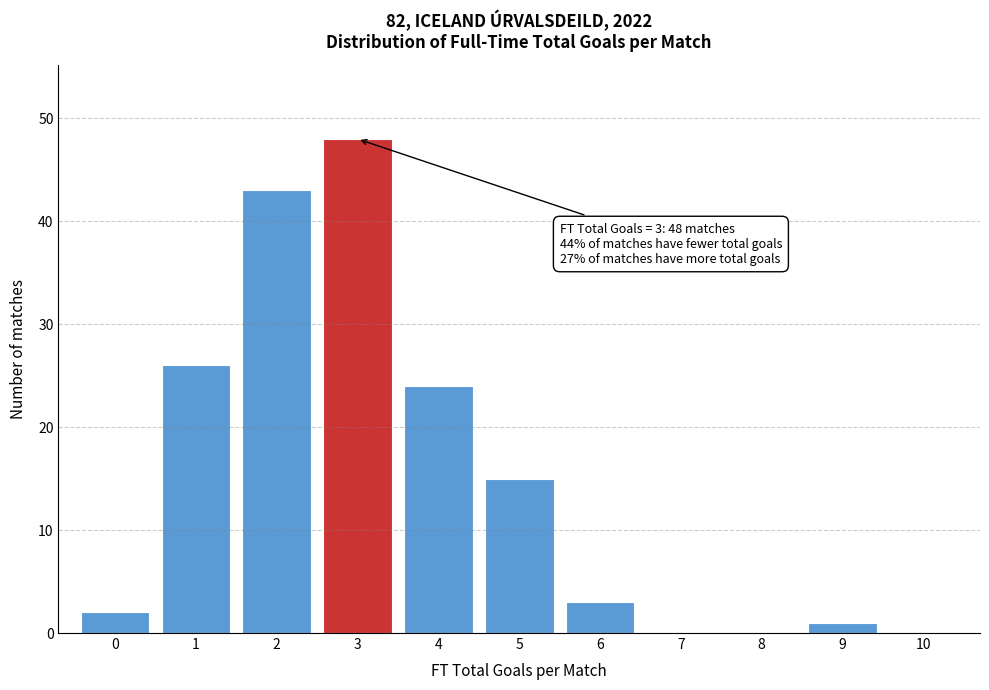

Over which range of the x-axis is the bar tallest?

2.5 to 3.5